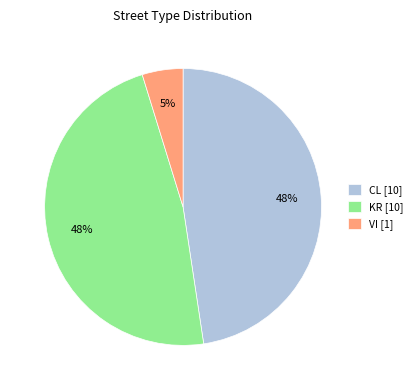

Does VI account for over 50% of the chart?

No